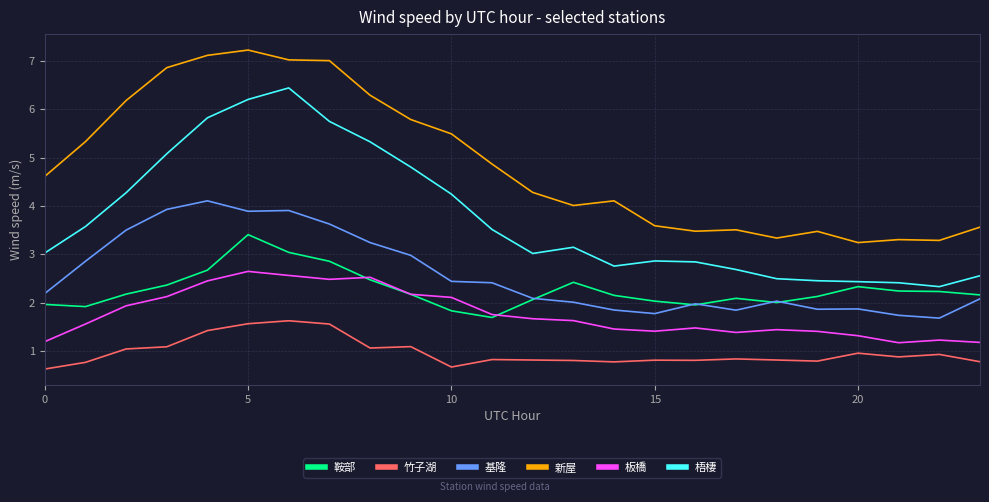

At how many categories does at least one series exceed 2?

24